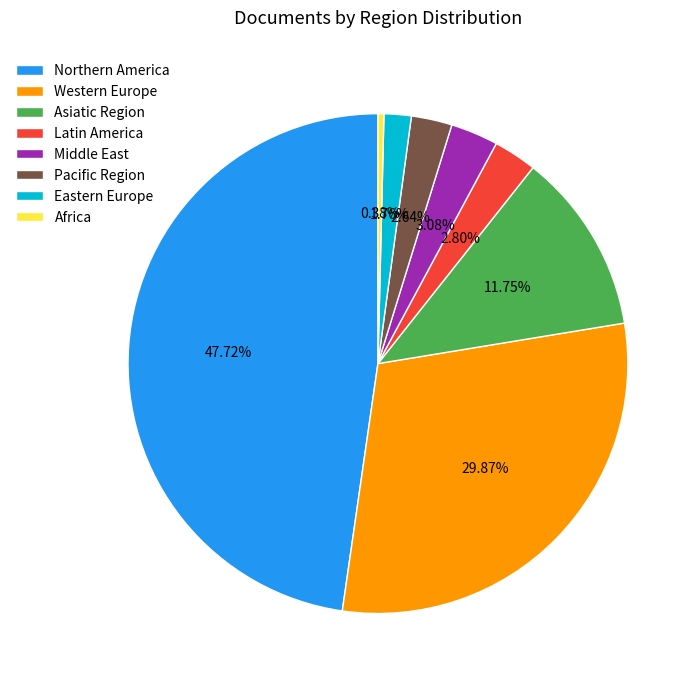

To the nearest percent, what is the difference between the largest and smallest slice percentages?

47%